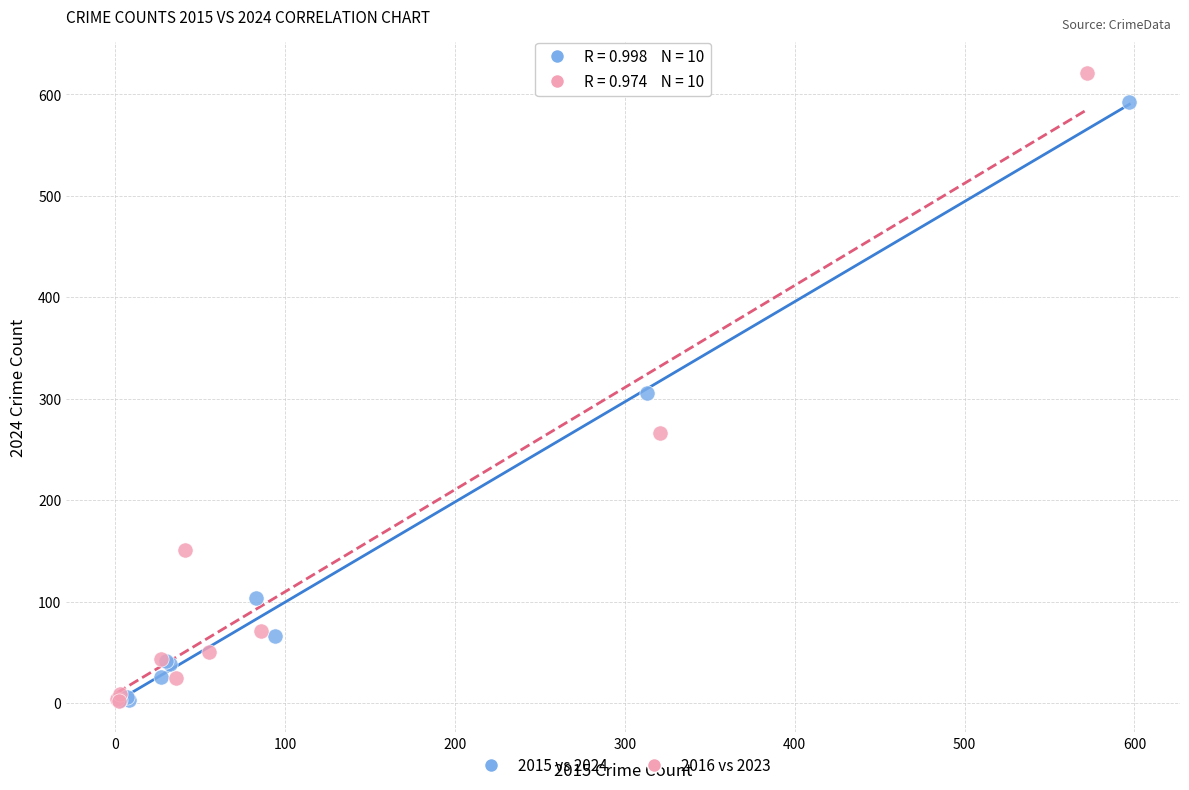

Which series contains the highest Y value?

2016 vs 2023